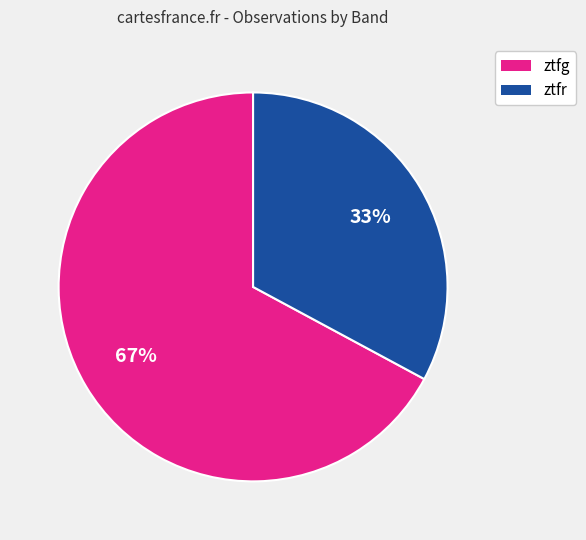

Is it true that ztfr is 33% of the pie?

True